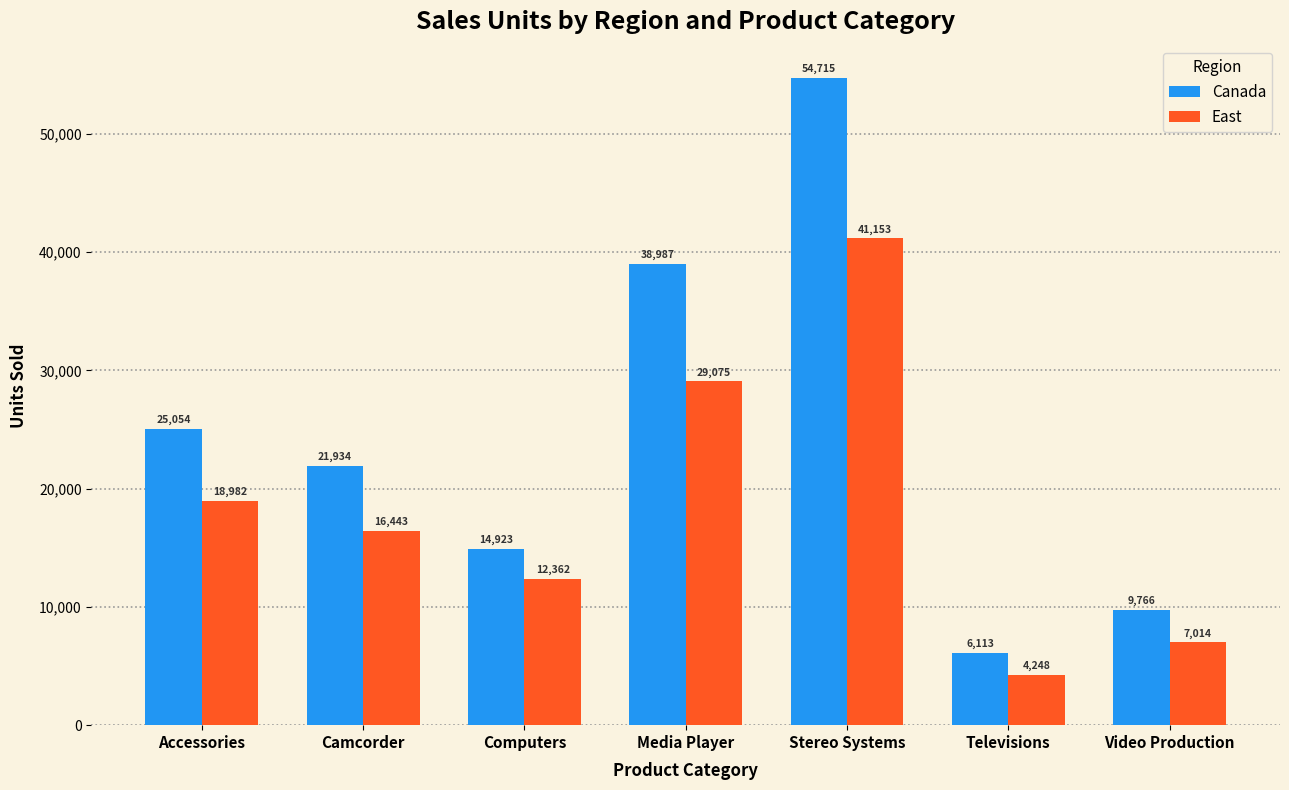

Which category has the lowest value in the East series?

Televisions